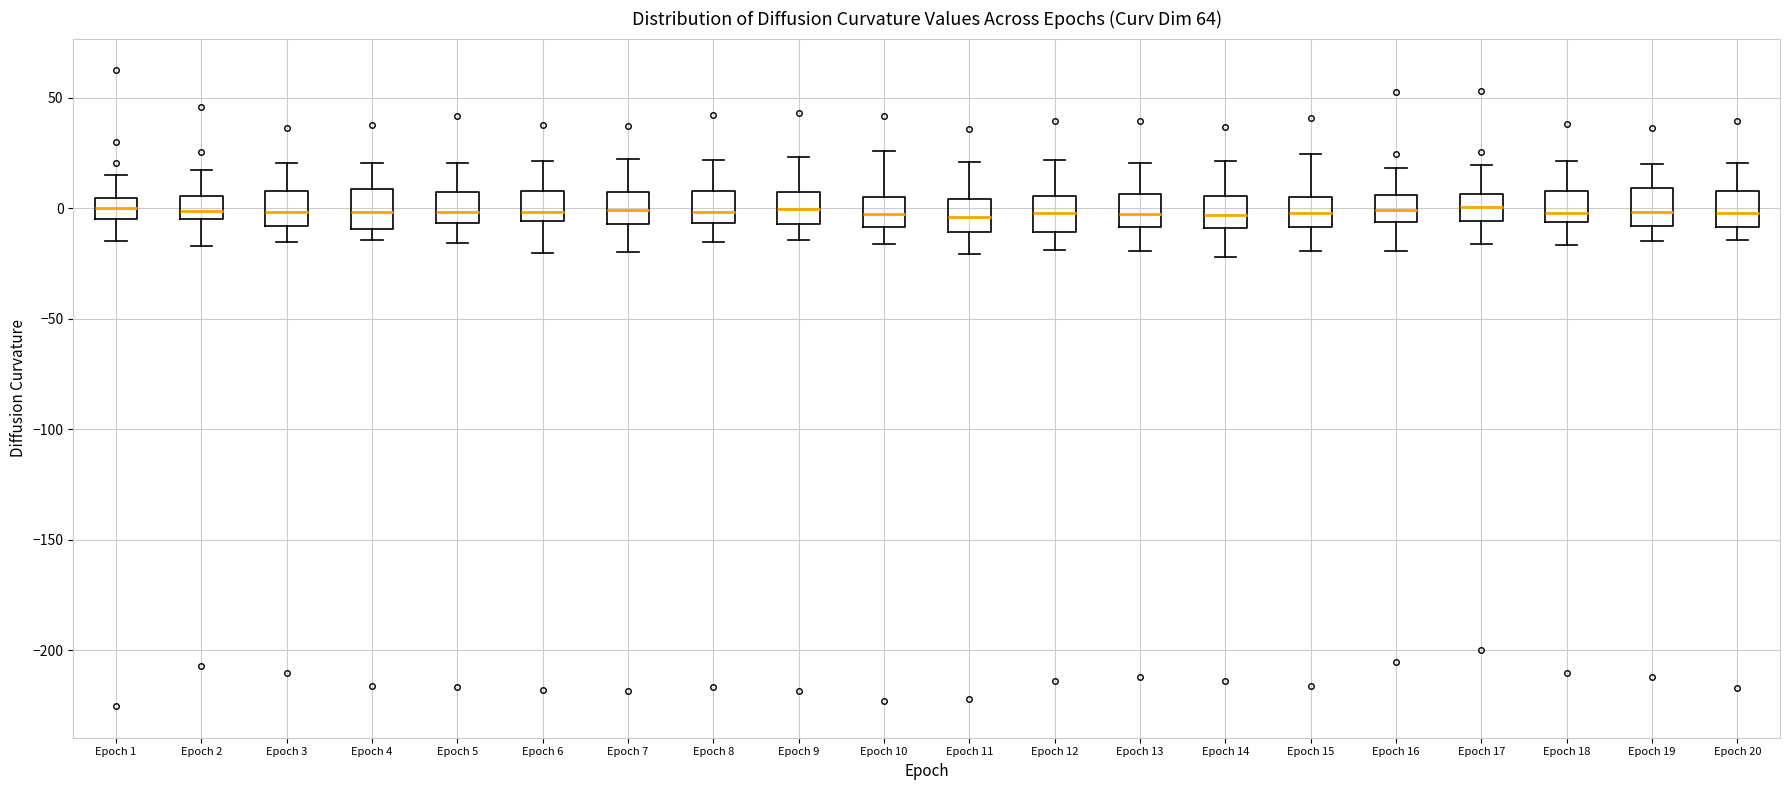

Where is the lower edge of the box for Epoch 5 on the y-axis? The values are not printed on the chart, so give them approximately, as read against the axis.

-5